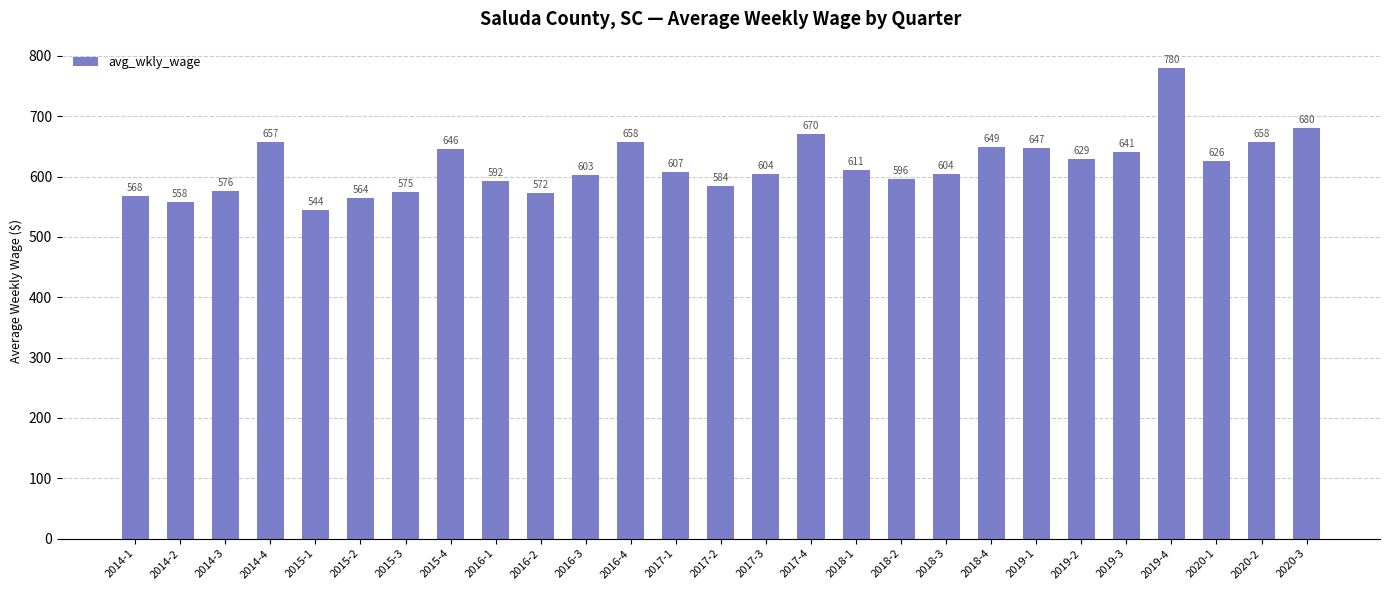

Are the bars grouped side by side (vs. stacked)?

No